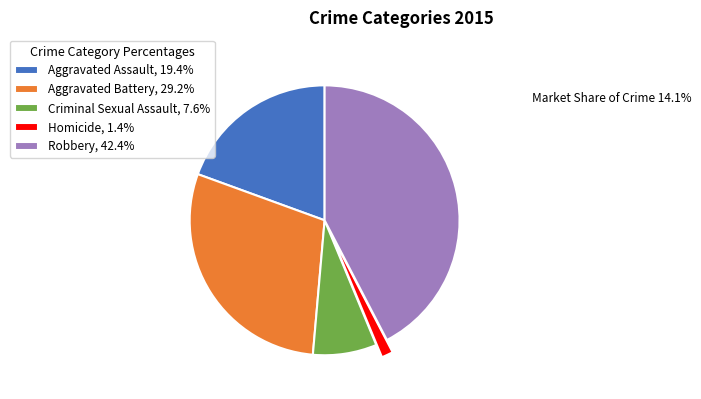

What is the ratio of the value at Aggravated Battery, 29.2% to the value at Homicide, 1.4%?

21.0